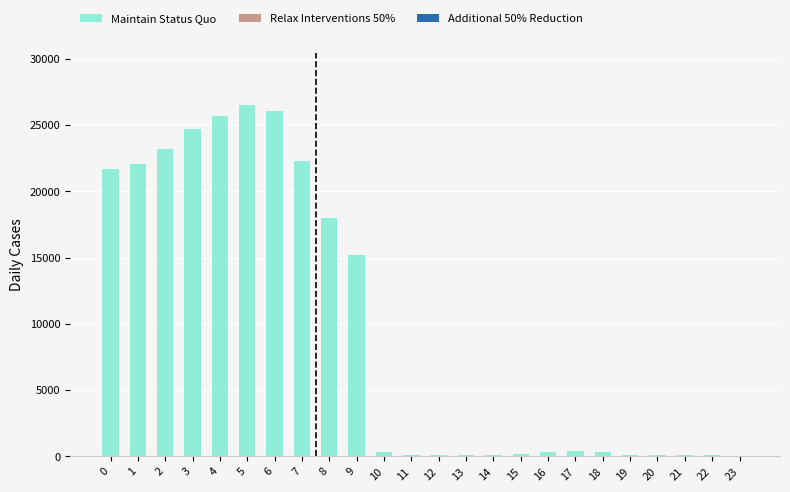

Are the bars horizontal?

No